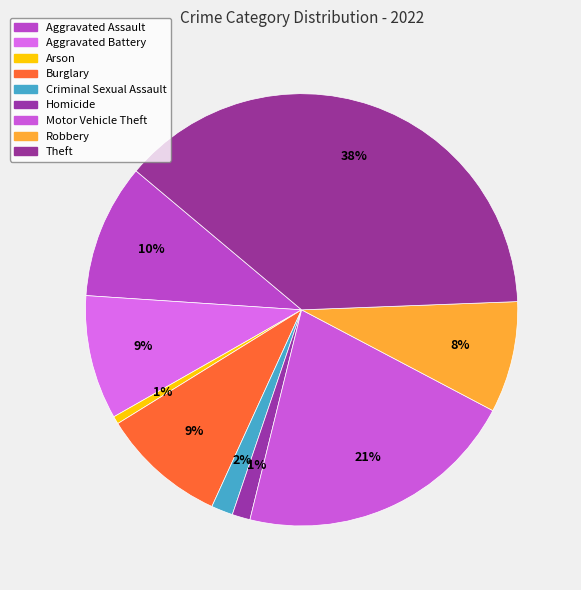

How many segments does this pie chart have?

9